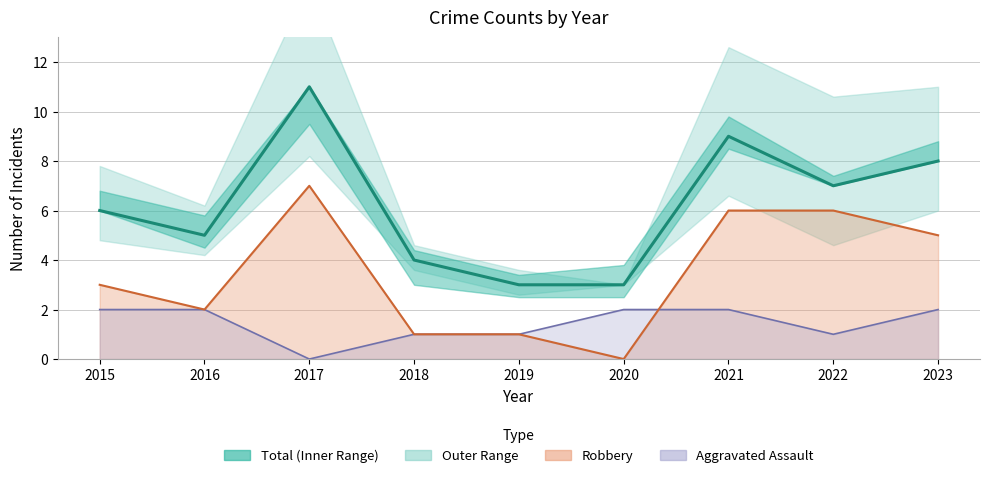

Count the number of categories in the chart.

9